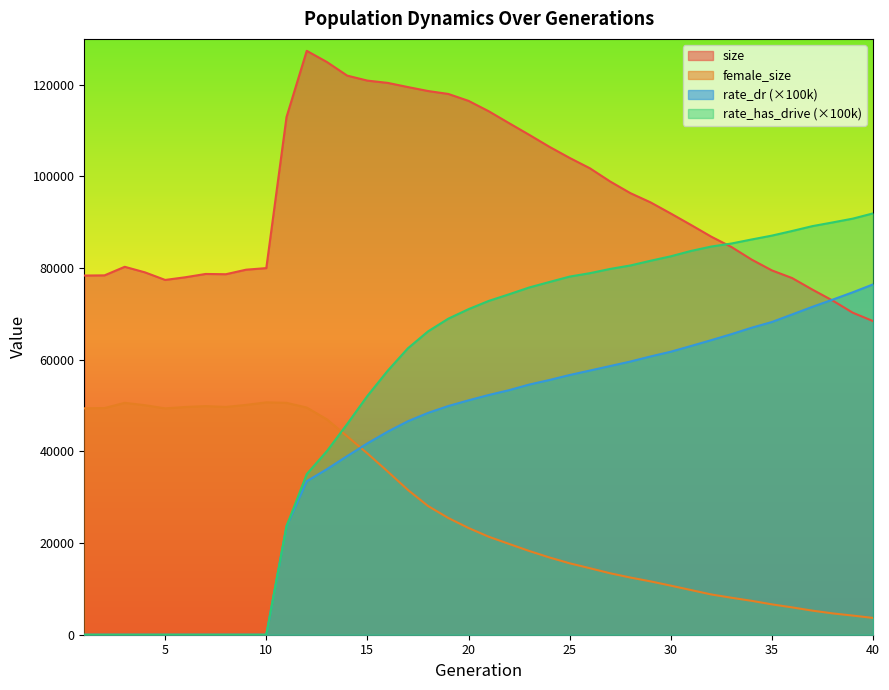

What is the total value across all series at 13?

248125.2